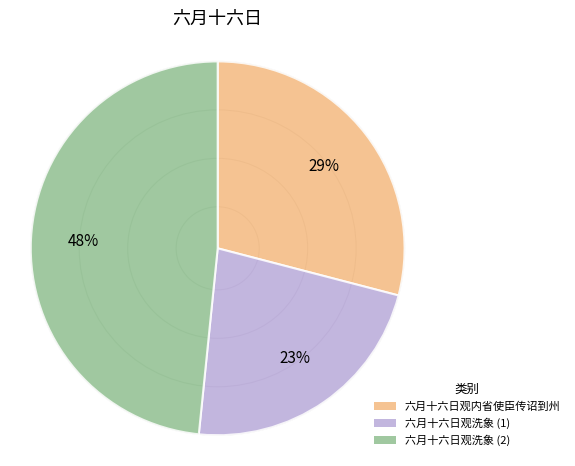

Rank the categories by value from lowest to highest.

六月十六日观洗象 (1), 六月十六日观内省使臣传诏到州, 六月十六日观洗象 (2)